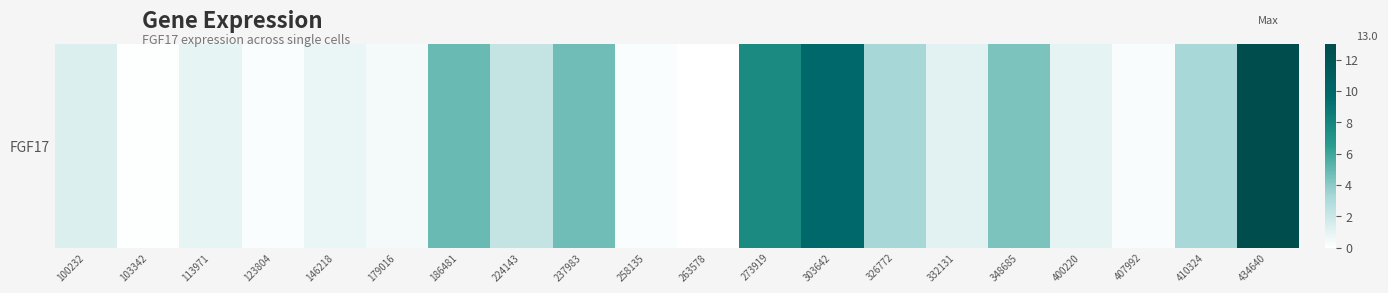

Is it true that the value at 100232 is 0.4?

False